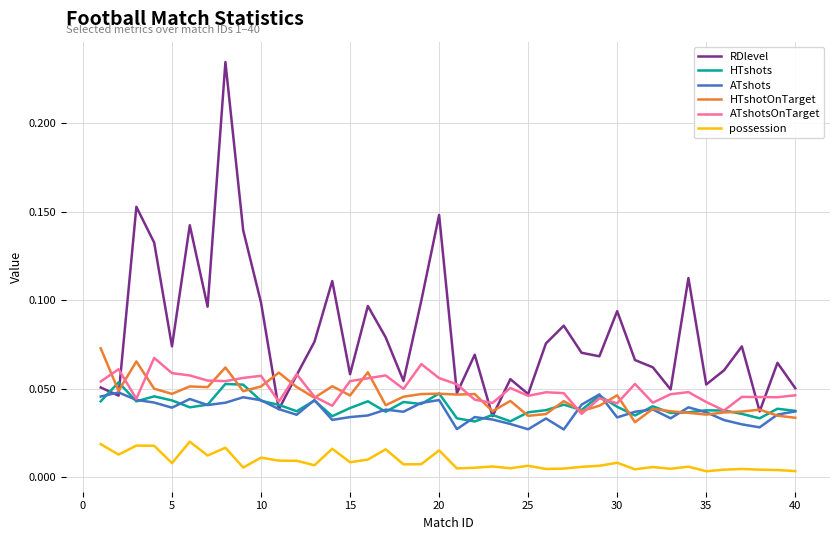

Which series has the widest spread of values?

RDlevel